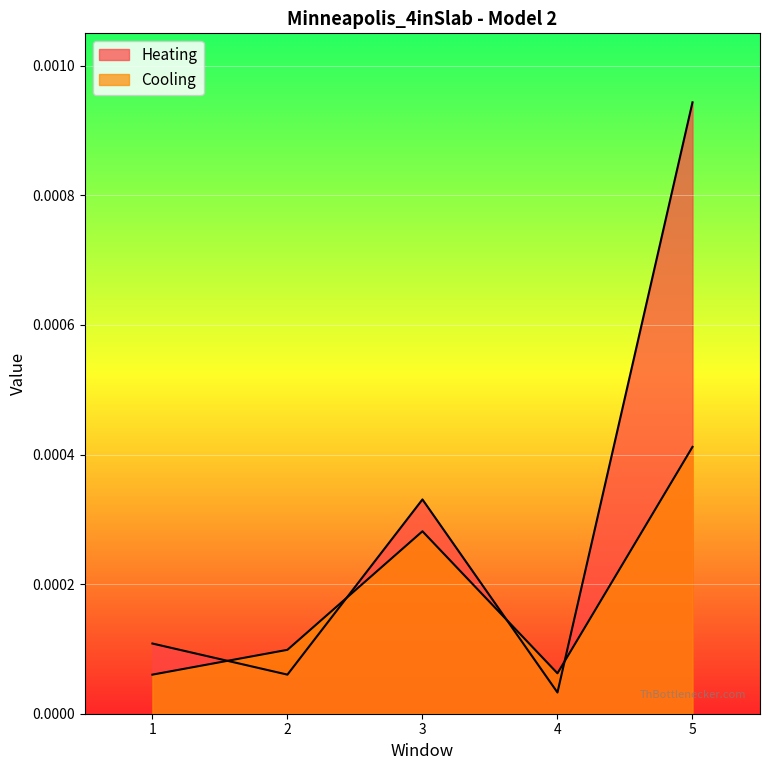

What are all the series names shown in the legend?

Heating, Cooling